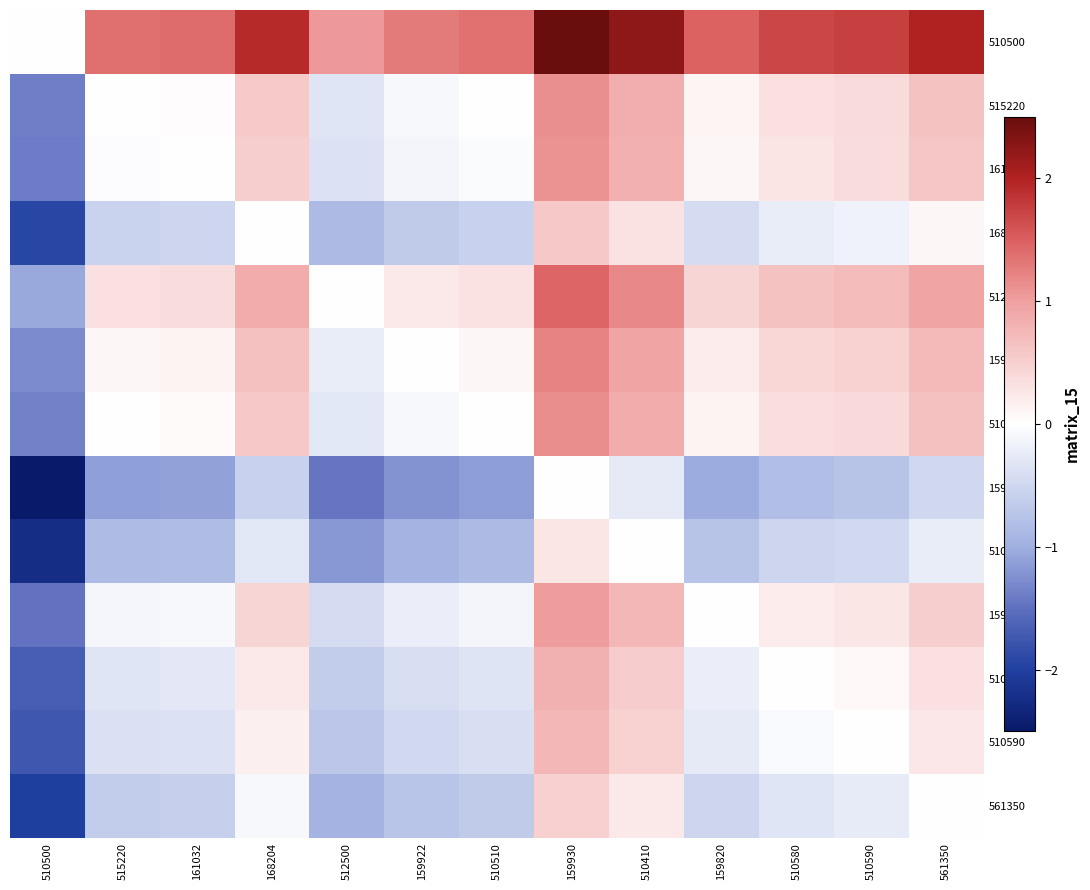

Which label corresponds to the smallest value in the chart?

510500